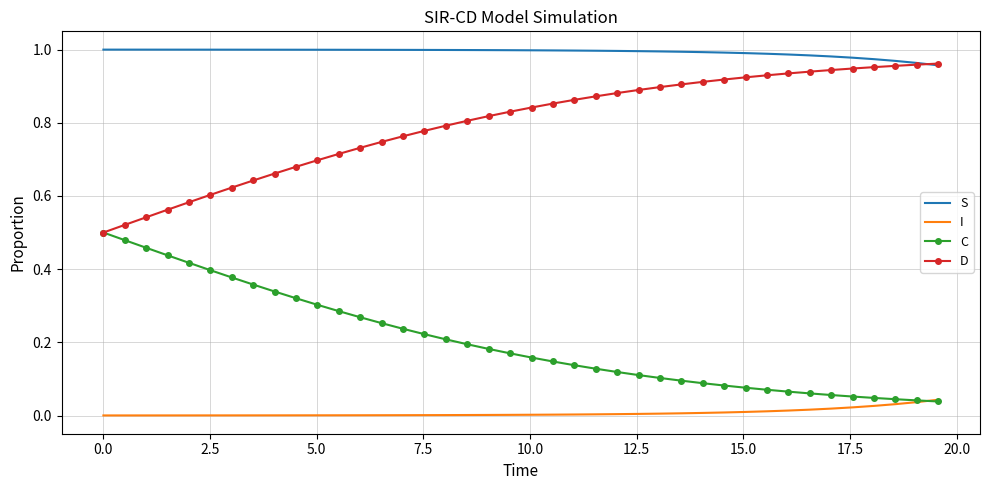

True or false: I and S cross at least once.

False